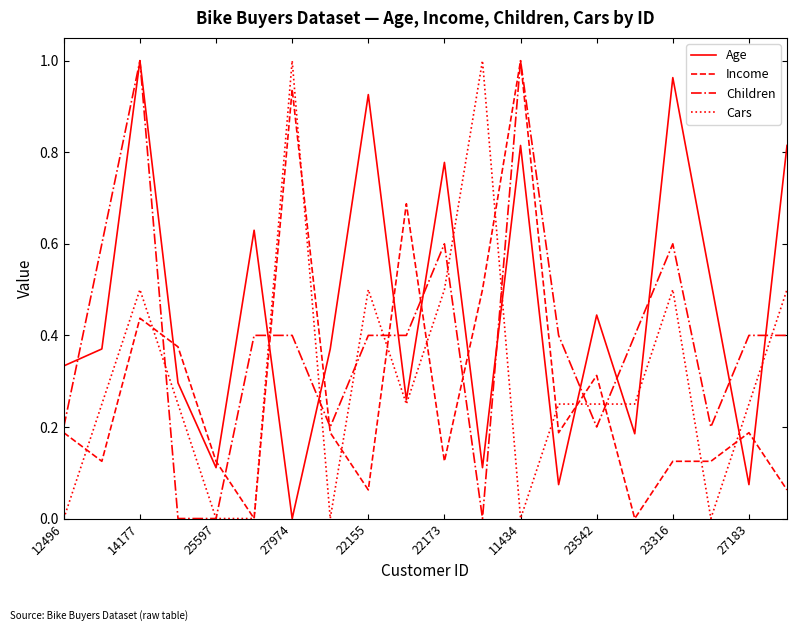

List the series in order of their overall mean, lowest first.

Income, Cars, Children, Age